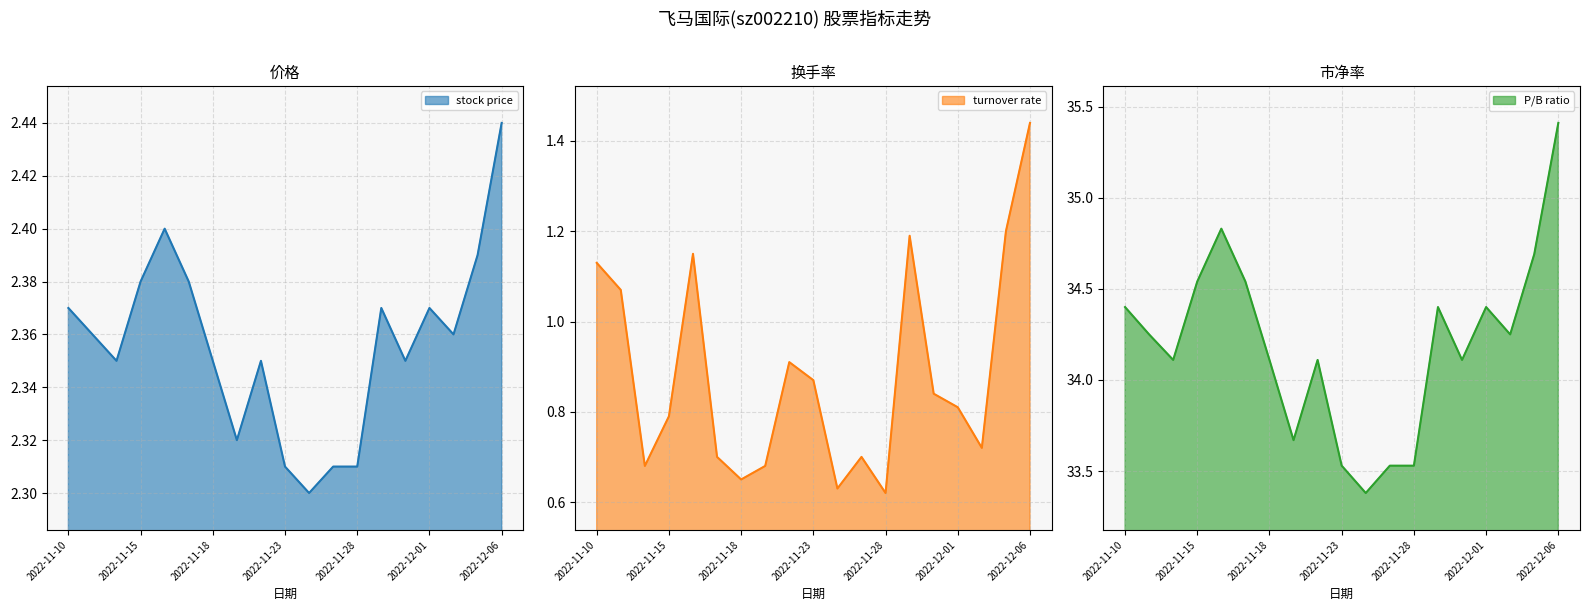

Which series has the largest total across all categories?

市净率